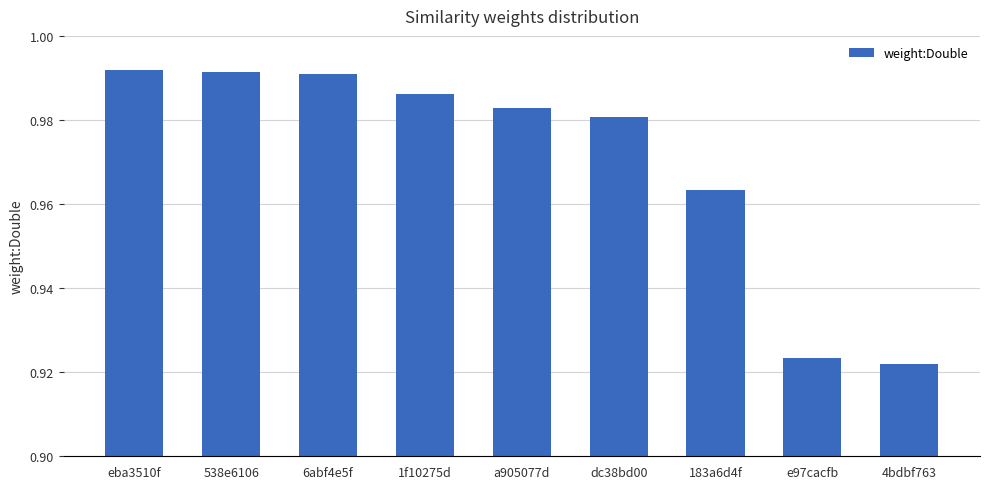

The chart shows a value of 1.5 at e97cacfb. True or false?

False